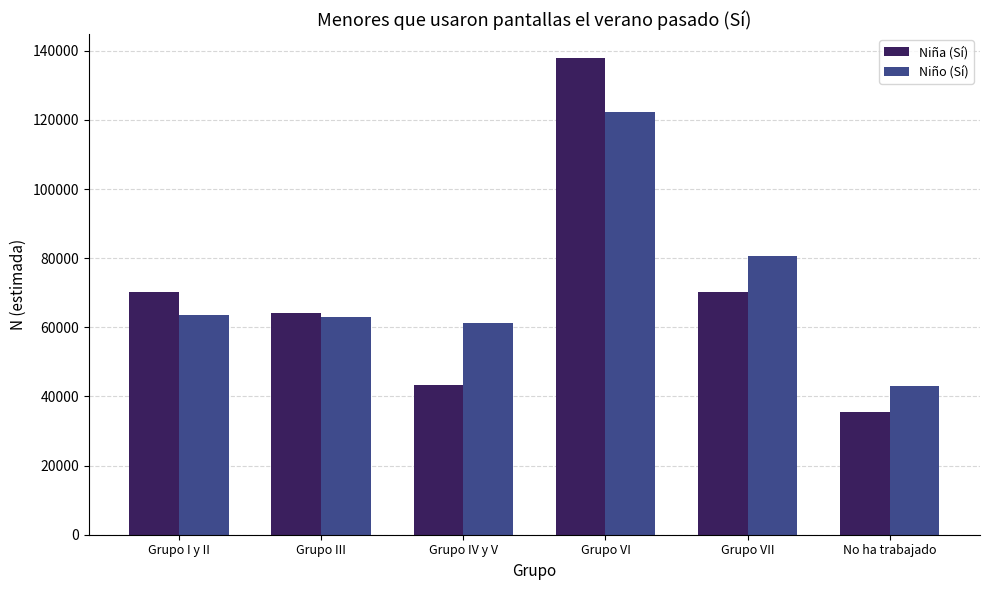

What is the average value of the Niño (Sí) series?

72262